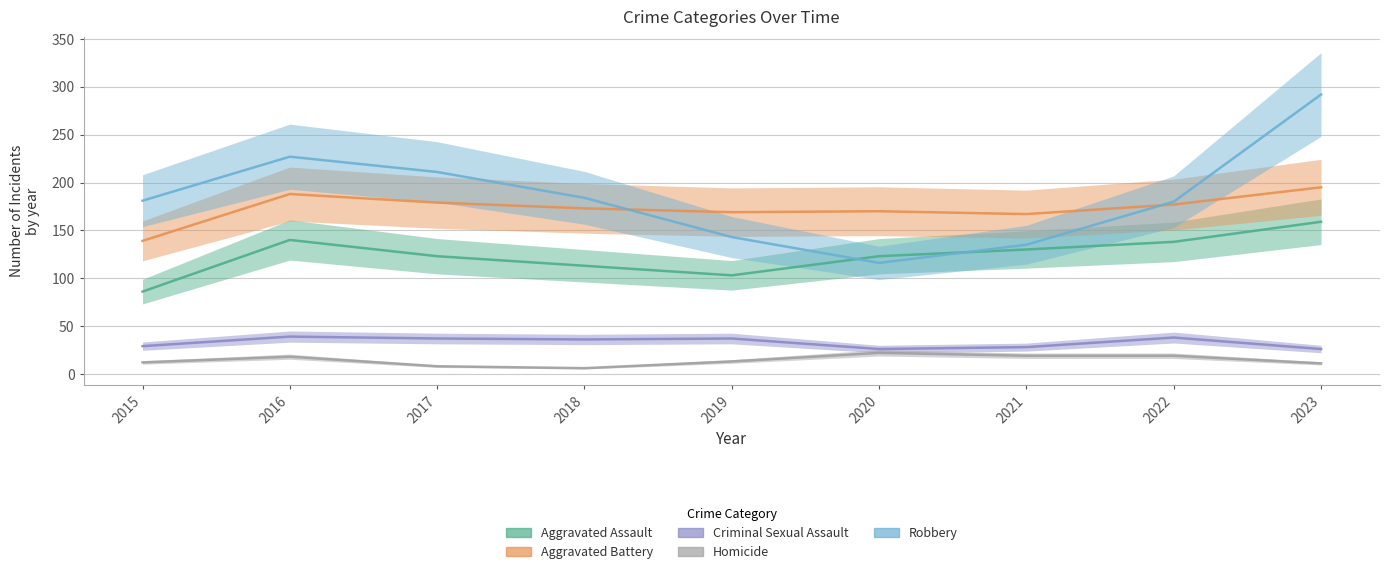

Which has a higher value, 2015 or 2021?

2021